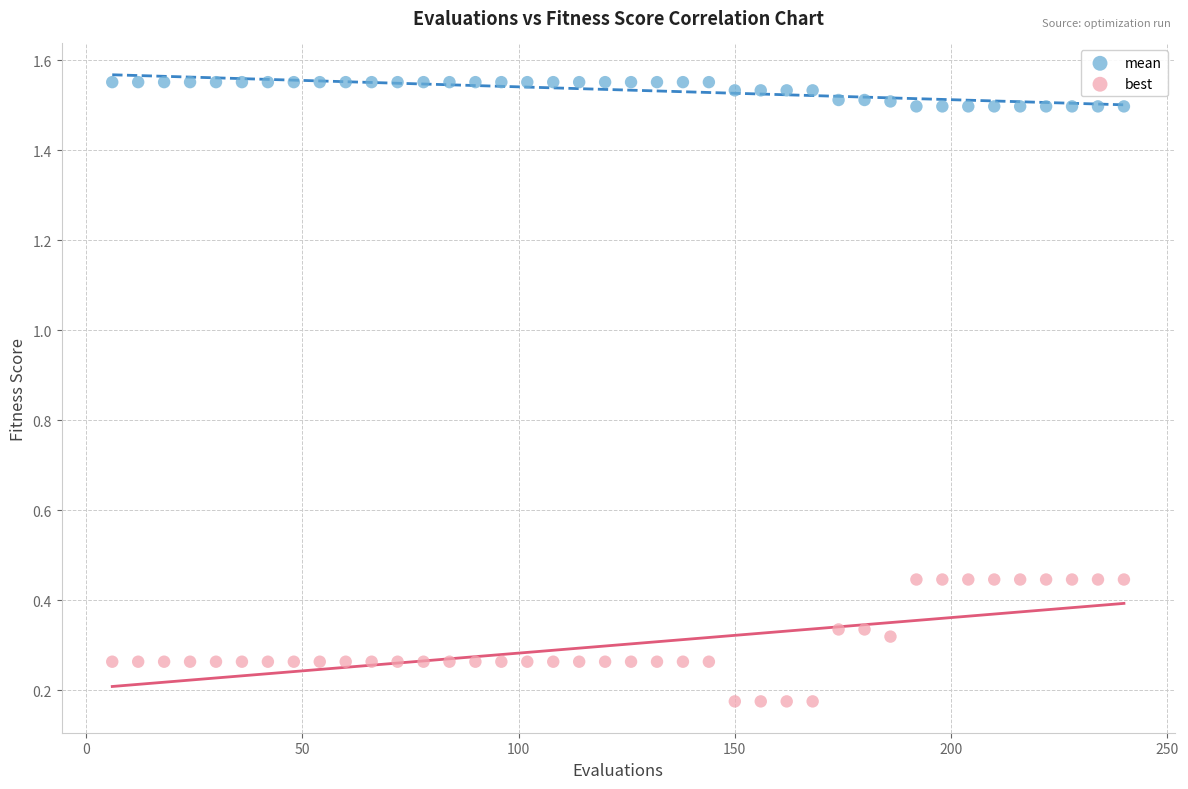

Which series contains the highest Y value?

mean